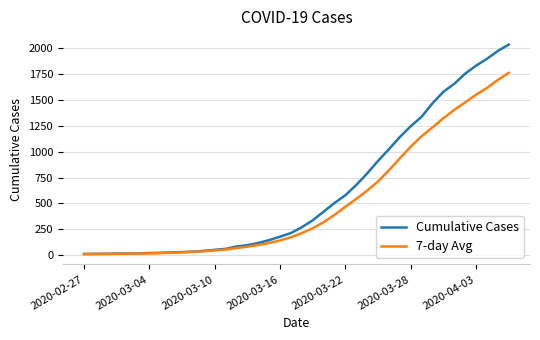

What is the difference between the maximum and minimum values in the 7-day Avg series?

1746